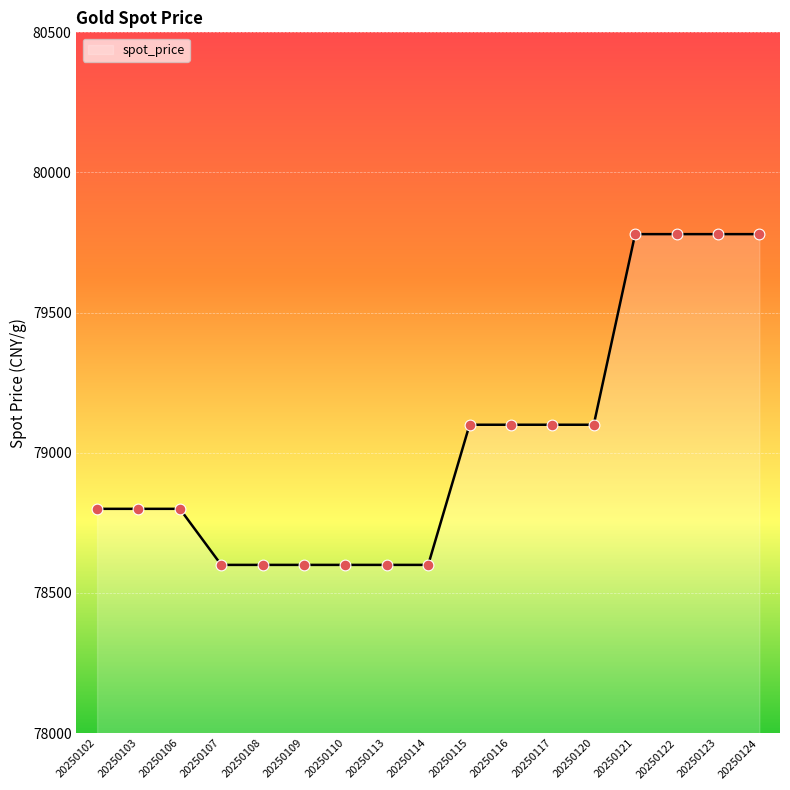

Approximately how many times larger is the value at 20250113 compared to 20250114?

1.0